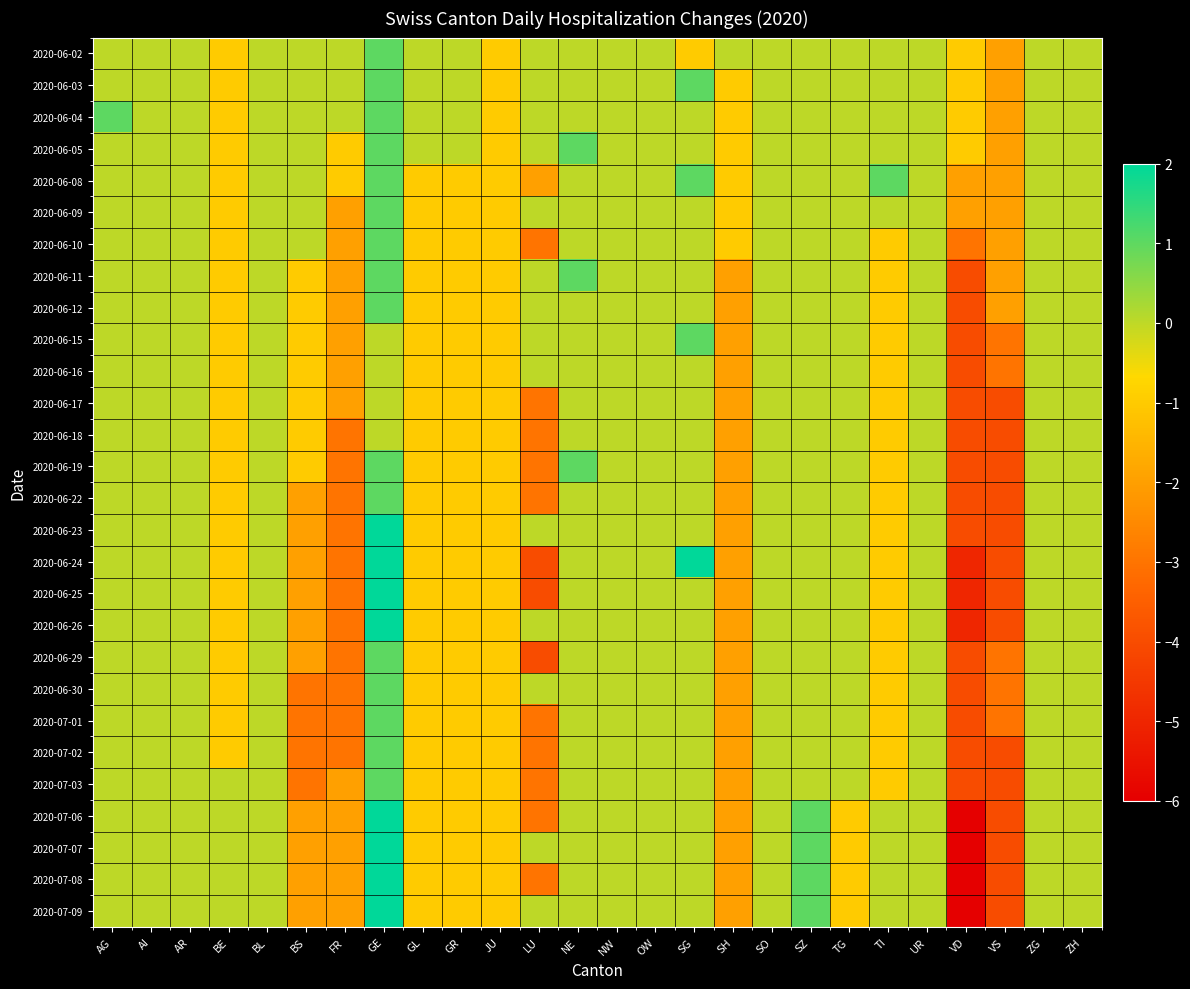

Reading left to right, what are all the values shown in this chart?

2020-06-02: AG=0	AI=0	AR=0	BE=-1	BL=0	BS=0	FR=0	GE=1	GL=0	GR=0	JU=-1	LU=0	NE=0	NW=0	OW=0	SG=-1	SH=0	SO=0	SZ=0	TG=0	TI=0	UR=0	VD=-1	VS=-2	ZG=0	ZH=0
2020-06-03: AG=0	AI=0	AR=0	BE=-1	BL=0	BS=0	FR=0	GE=1	GL=0	GR=0	JU=-1	LU=0	NE=0	NW=0	OW=0	SG=1	SH=-1	SO=0	SZ=0	TG=0	TI=0	UR=0	VD=-1	VS=-2	ZG=0	ZH=0
2020-06-04: AG=1	AI=0	AR=0	BE=-1	BL=0	BS=0	FR=0	GE=1	GL=0	GR=0	JU=-1	LU=0	NE=0	NW=0	OW=0	SG=0	SH=-1	SO=0	SZ=0	TG=0	TI=0	UR=0	VD=-1	VS=-2	ZG=0	ZH=0
2020-06-05: AG=0	AI=0	AR=0	BE=-1	BL=0	BS=0	FR=-1	GE=1	GL=0	GR=0	JU=-1	LU=0	NE=1	NW=0	OW=0	SG=0	SH=-1	SO=0	SZ=0	TG=0	TI=0	UR=0	VD=-1	VS=-2	ZG=0	ZH=0
2020-06-08: AG=0	AI=0	AR=0	BE=-1	BL=0	BS=0	FR=-1	GE=1	GL=-1	GR=-1	JU=-1	LU=-2	NE=0	NW=0	OW=0	SG=1	SH=-1	SO=0	SZ=0	TG=0	TI=1	UR=0	VD=-2	VS=-2	ZG=0	ZH=0
2020-06-09: AG=0	AI=0	AR=0	BE=-1	BL=0	BS=0	FR=-2	GE=1	GL=-1	GR=-1	JU=-1	LU=0	NE=0	NW=0	OW=0	SG=0	SH=-1	SO=0	SZ=0	TG=0	TI=0	UR=0	VD=-2	VS=-2	ZG=0	ZH=0
2020-06-10: AG=0	AI=0	AR=0	BE=-1	BL=0	BS=0	FR=-2	GE=1	GL=-1	GR=-1	JU=-1	LU=-3	NE=0	NW=0	OW=0	SG=0	SH=-1	SO=0	SZ=0	TG=0	TI=-1	UR=0	VD=-3	VS=-2	ZG=0	ZH=0
2020-06-11: AG=0	AI=0	AR=0	BE=-1	BL=0	BS=-1	FR=-2	GE=1	GL=-1	GR=-1	JU=-1	LU=0	NE=1	NW=0	OW=0	SG=0	SH=-2	SO=0	SZ=0	TG=0	TI=-1	UR=0	VD=-4	VS=-2	ZG=0	ZH=0
2020-06-12: AG=0	AI=0	AR=0	BE=-1	BL=0	BS=-1	FR=-2	GE=1	GL=-1	GR=-1	JU=-1	LU=0	NE=0	NW=0	OW=0	SG=0	SH=-2	SO=0	SZ=0	TG=0	TI=-1	UR=0	VD=-4	VS=-2	ZG=0	ZH=0
2020-06-15: AG=0	AI=0	AR=0	BE=-1	BL=0	BS=-1	FR=-2	GE=0	GL=-1	GR=-1	JU=-1	LU=0	NE=0	NW=0	OW=0	SG=1	SH=-2	SO=0	SZ=0	TG=0	TI=-1	UR=0	VD=-4	VS=-3	ZG=0	ZH=0
2020-06-16: AG=0	AI=0	AR=0	BE=-1	BL=0	BS=-1	FR=-2	GE=0	GL=-1	GR=-1	JU=-1	LU=0	NE=0	NW=0	OW=0	SG=0	SH=-2	SO=0	SZ=0	TG=0	TI=-1	UR=0	VD=-4	VS=-3	ZG=0	ZH=0
2020-06-17: AG=0	AI=0	AR=0	BE=-1	BL=0	BS=-1	FR=-2	GE=0	GL=-1	GR=-1	JU=-1	LU=-3	NE=0	NW=0	OW=0	SG=0	SH=-2	SO=0	SZ=0	TG=0	TI=-1	UR=0	VD=-4	VS=-4	ZG=0	ZH=0
2020-06-18: AG=0	AI=0	AR=0	BE=-1	BL=0	BS=-1	FR=-3	GE=0	GL=-1	GR=-1	JU=-1	LU=-3	NE=0	NW=0	OW=0	SG=0	SH=-2	SO=0	SZ=0	TG=0	TI=-1	UR=0	VD=-4	VS=-4	ZG=0	ZH=0
2020-06-19: AG=0	AI=0	AR=0	BE=-1	BL=0	BS=-1	FR=-3	GE=1	GL=-1	GR=-1	JU=-1	LU=-3	NE=1	NW=0	OW=0	SG=0	SH=-2	SO=0	SZ=0	TG=0	TI=-1	UR=0	VD=-4	VS=-4	ZG=0	ZH=0
2020-06-22: AG=0	AI=0	AR=0	BE=-1	BL=0	BS=-2	FR=-3	GE=1	GL=-1	GR=-1	JU=-1	LU=-3	NE=0	NW=0	OW=0	SG=0	SH=-2	SO=0	SZ=0	TG=0	TI=-1	UR=0	VD=-4	VS=-4	ZG=0	ZH=0
2020-06-23: AG=0	AI=0	AR=0	BE=-1	BL=0	BS=-2	FR=-3	GE=2	GL=-1	GR=-1	JU=-1	LU=0	NE=0	NW=0	OW=0	SG=0	SH=-2	SO=0	SZ=0	TG=0	TI=-1	UR=0	VD=-4	VS=-4	ZG=0	ZH=0
2020-06-24: AG=0	AI=0	AR=0	BE=-1	BL=0	BS=-2	FR=-3	GE=2	GL=-1	GR=-1	JU=-1	LU=-4	NE=0	NW=0	OW=0	SG=2	SH=-2	SO=0	SZ=0	TG=0	TI=-1	UR=0	VD=-5	VS=-4	ZG=0	ZH=0
2020-06-25: AG=0	AI=0	AR=0	BE=-1	BL=0	BS=-2	FR=-3	GE=2	GL=-1	GR=-1	JU=-1	LU=-4	NE=0	NW=0	OW=0	SG=0	SH=-2	SO=0	SZ=0	TG=0	TI=-1	UR=0	VD=-5	VS=-4	ZG=0	ZH=0
2020-06-26: AG=0	AI=0	AR=0	BE=-1	BL=0	BS=-2	FR=-3	GE=2	GL=-1	GR=-1	JU=-1	LU=0	NE=0	NW=0	OW=0	SG=0	SH=-2	SO=0	SZ=0	TG=0	TI=-1	UR=0	VD=-5	VS=-4	ZG=0	ZH=0
2020-06-29: AG=0	AI=0	AR=0	BE=-1	BL=0	BS=-2	FR=-3	GE=1	GL=-1	GR=-1	JU=-1	LU=-4	NE=0	NW=0	OW=0	SG=0	SH=-2	SO=0	SZ=0	TG=0	TI=-1	UR=0	VD=-4	VS=-3	ZG=0	ZH=0
2020-06-30: AG=0	AI=0	AR=0	BE=-1	BL=0	BS=-3	FR=-3	GE=1	GL=-1	GR=-1	JU=-1	LU=0	NE=0	NW=0	OW=0	SG=0	SH=-2	SO=0	SZ=0	TG=0	TI=-1	UR=0	VD=-4	VS=-3	ZG=0	ZH=0
2020-07-01: AG=0	AI=0	AR=0	BE=-1	BL=0	BS=-3	FR=-3	GE=1	GL=-1	GR=-1	JU=-1	LU=-3	NE=0	NW=0	OW=0	SG=0	SH=-2	SO=0	SZ=0	TG=0	TI=-1	UR=0	VD=-4	VS=-3	ZG=0	ZH=0
2020-07-02: AG=0	AI=0	AR=0	BE=-1	BL=0	BS=-3	FR=-3	GE=1	GL=-1	GR=-1	JU=-1	LU=-3	NE=0	NW=0	OW=0	SG=0	SH=-2	SO=0	SZ=0	TG=0	TI=-1	UR=0	VD=-4	VS=-4	ZG=0	ZH=0
2020-07-03: AG=0	AI=0	AR=0	BE=0	BL=0	BS=-3	FR=-2	GE=1	GL=-1	GR=-1	JU=-1	LU=-3	NE=0	NW=0	OW=0	SG=0	SH=-2	SO=0	SZ=0	TG=0	TI=-1	UR=0	VD=-4	VS=-4	ZG=0	ZH=0
2020-07-06: AG=0	AI=0	AR=0	BE=0	BL=0	BS=-2	FR=-2	GE=2	GL=-1	GR=-1	JU=-1	LU=-3	NE=0	NW=0	OW=0	SG=0	SH=-2	SO=0	SZ=1	TG=-1	TI=0	UR=0	VD=-6	VS=-4	ZG=0	ZH=0
2020-07-07: AG=0	AI=0	AR=0	BE=0	BL=0	BS=-2	FR=-2	GE=2	GL=-1	GR=-1	JU=-1	LU=0	NE=0	NW=0	OW=0	SG=0	SH=-2	SO=0	SZ=1	TG=-1	TI=0	UR=0	VD=-6	VS=-4	ZG=0	ZH=0
2020-07-08: AG=0	AI=0	AR=0	BE=0	BL=0	BS=-2	FR=-2	GE=2	GL=-1	GR=-1	JU=-1	LU=-3	NE=0	NW=0	OW=0	SG=0	SH=-2	SO=0	SZ=1	TG=-1	TI=0	UR=0	VD=-6	VS=-4	ZG=0	ZH=0
2020-07-09: AG=0	AI=0	AR=0	BE=0	BL=0	BS=-2	FR=-2	GE=2	GL=-1	GR=-1	JU=-1	LU=0	NE=0	NW=0	OW=0	SG=0	SH=-2	SO=0	SZ=1	TG=-1	TI=0	UR=0	VD=-6	VS=-4	ZG=0	ZH=0